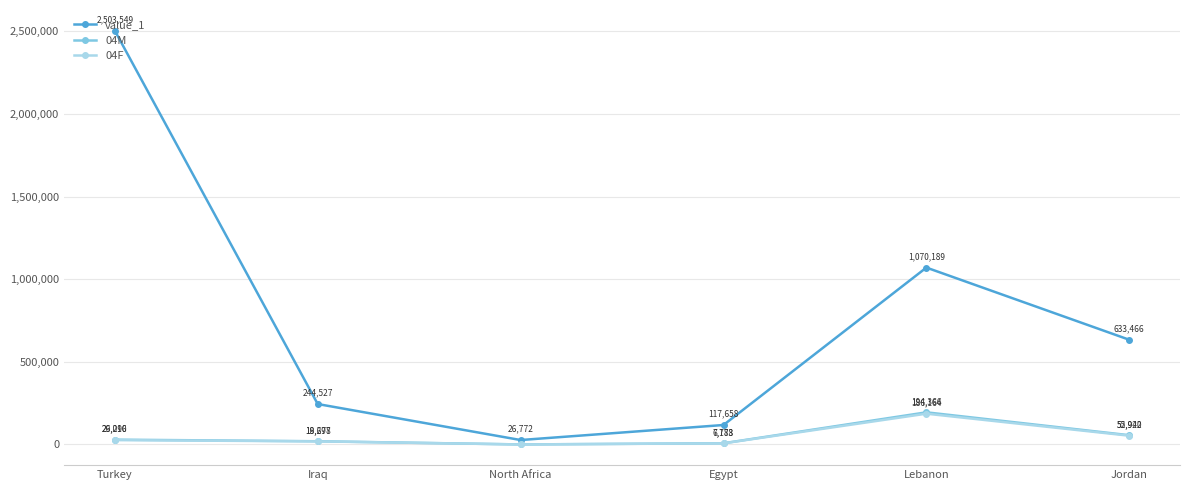

How many lines are shown in the chart?

3